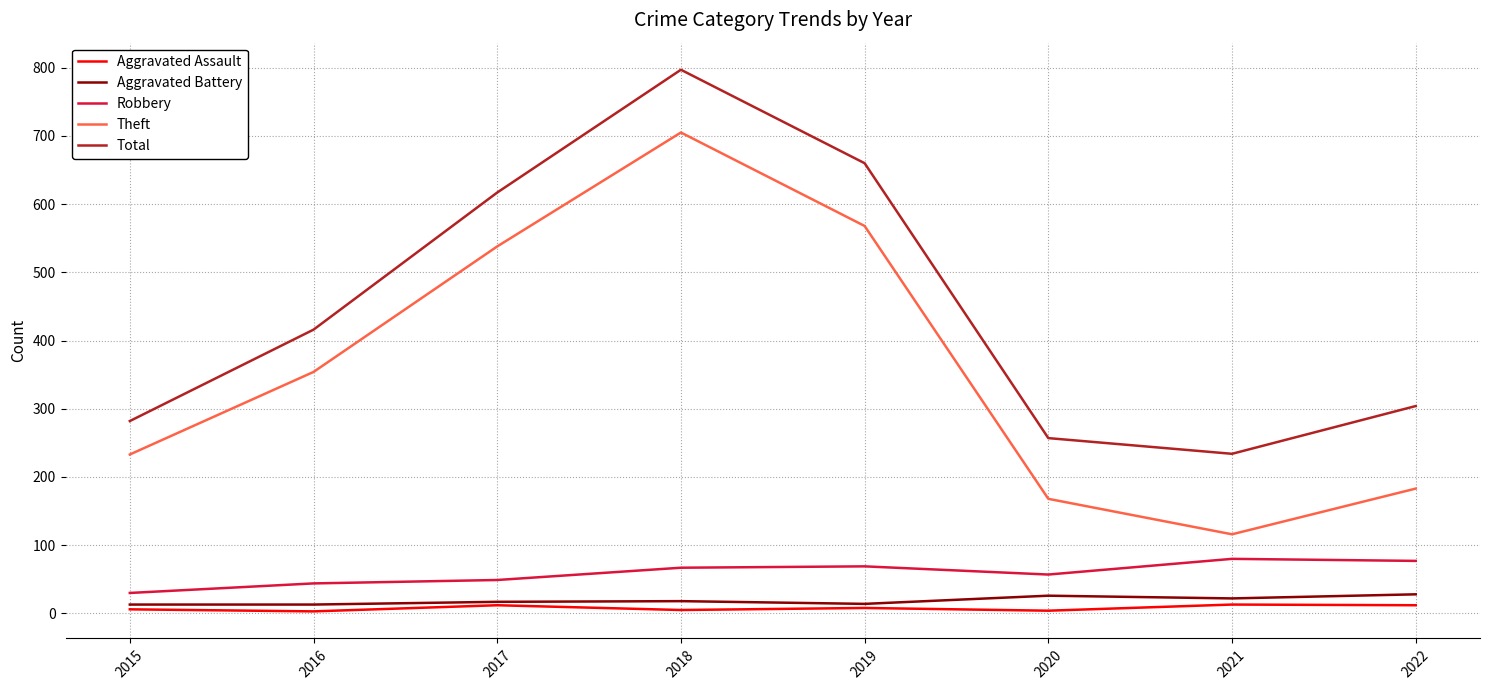

What is the difference between the highest and lowest values at 2018?

792